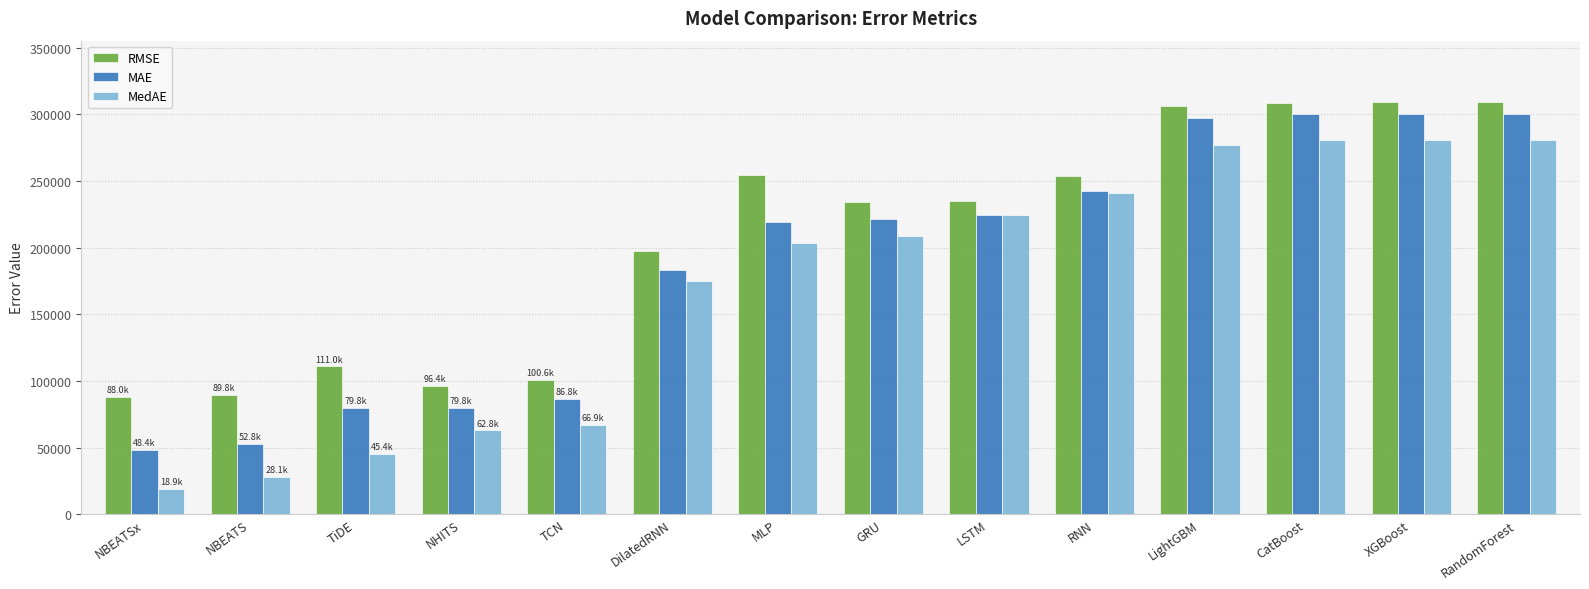

What is the minimum value for RMSE?

87976.6